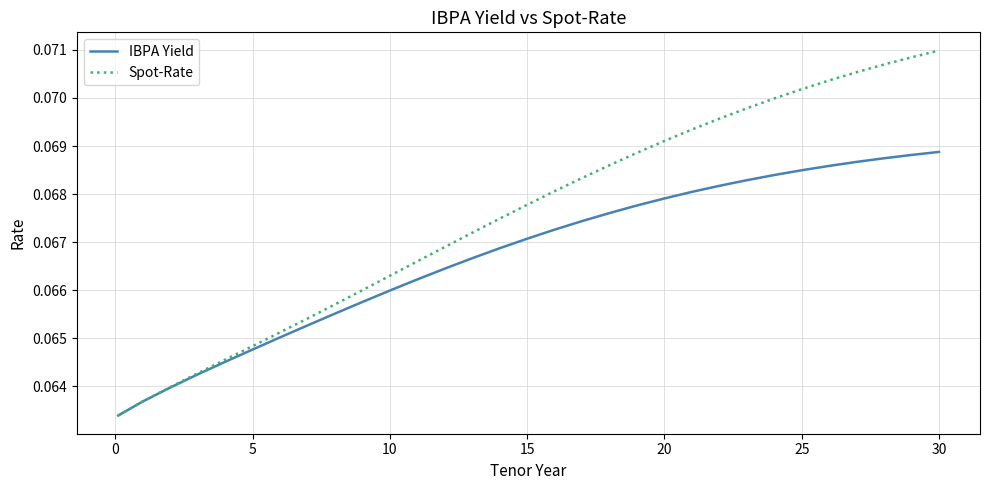

Which series has the largest total across all categories?

Spot-Rate